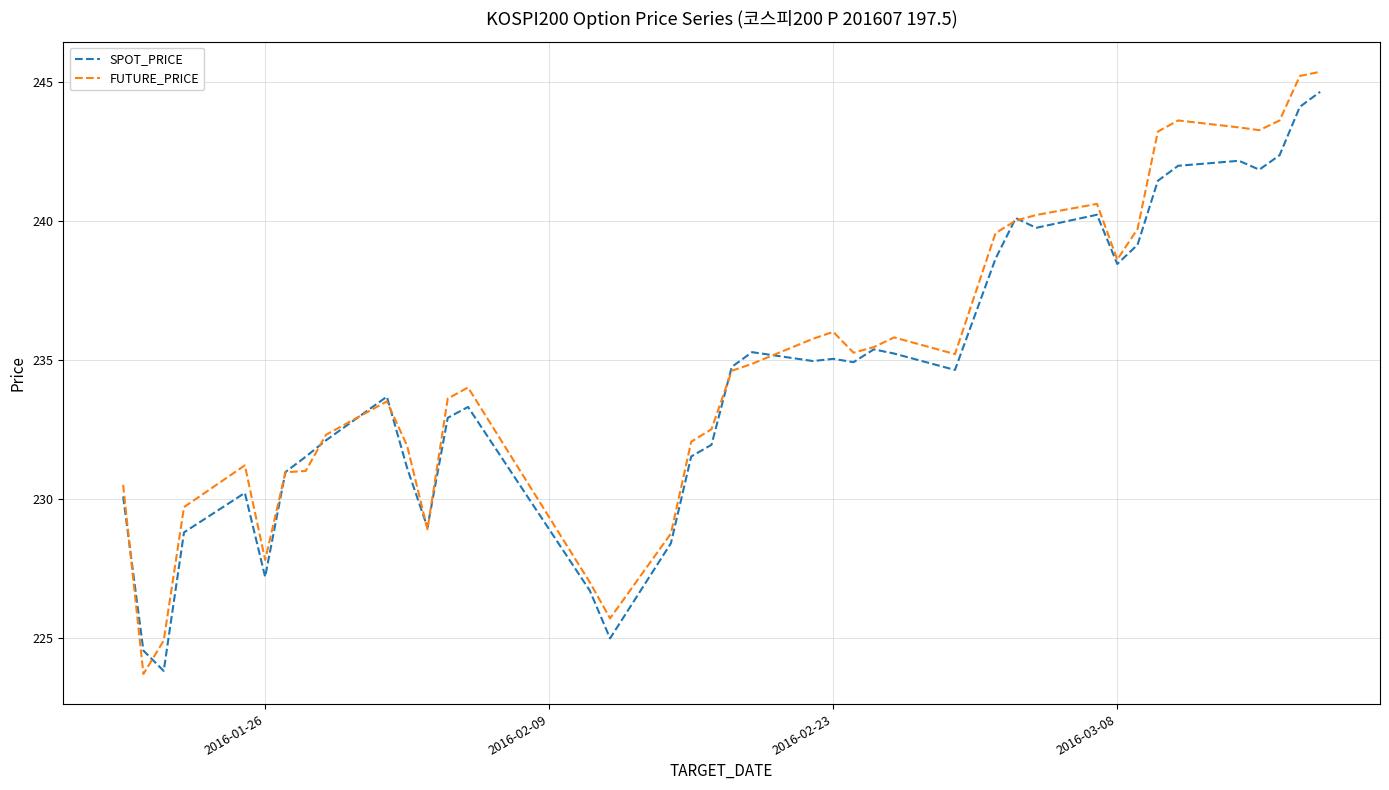

How many lines are shown in the chart?

2